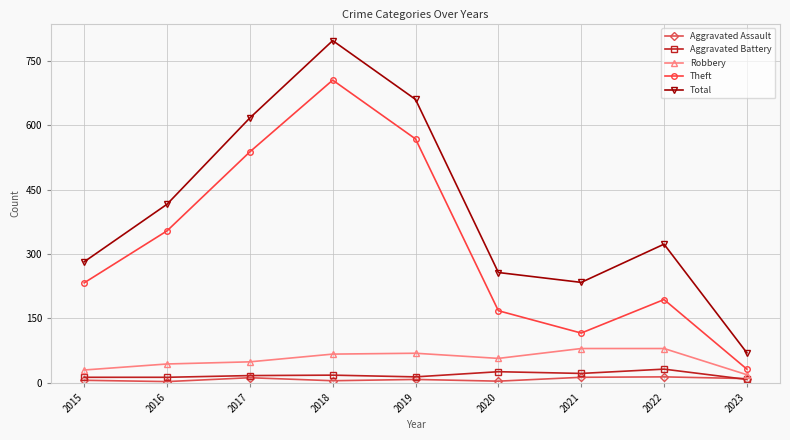

What is the sum of the Aggravated Battery values at 2020 and 2022?

58